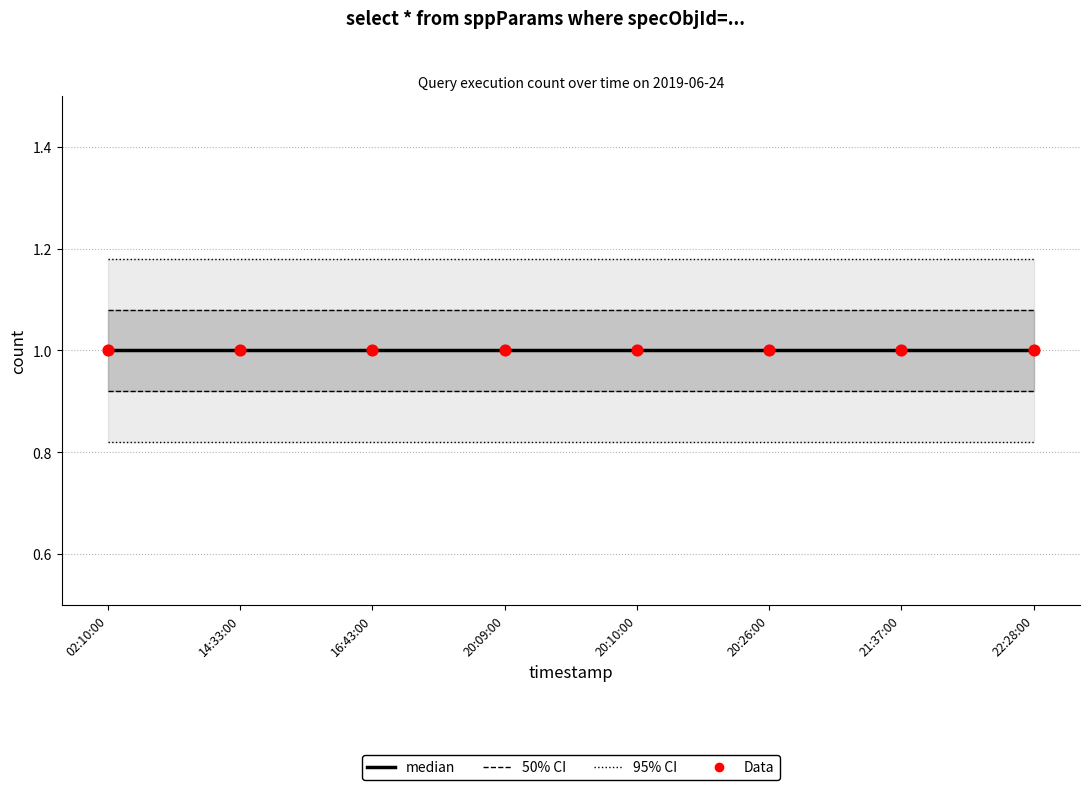

Which series reaches the minimum Y coordinate?

median